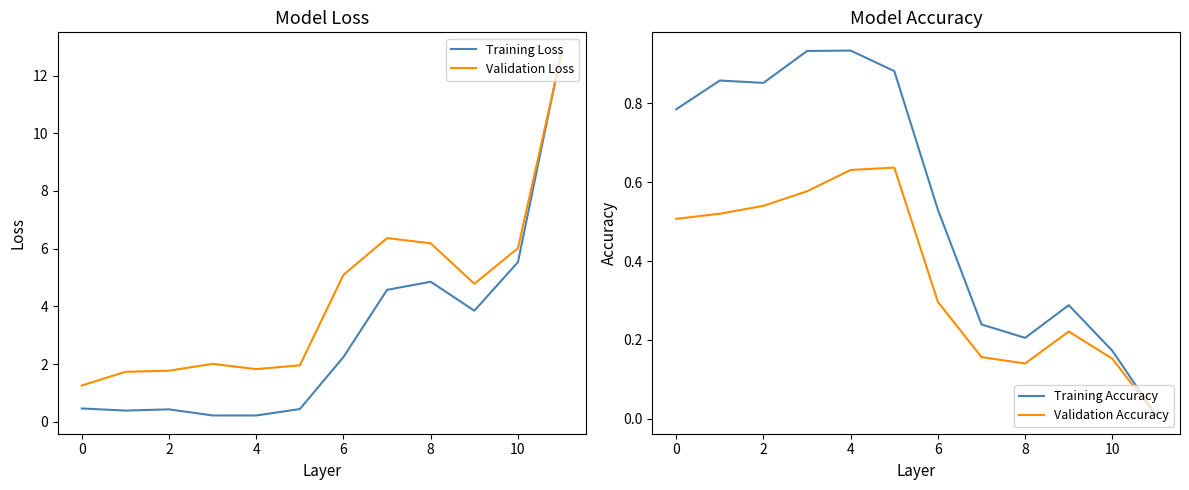

Where does the Validation Loss series first go above 4?

6